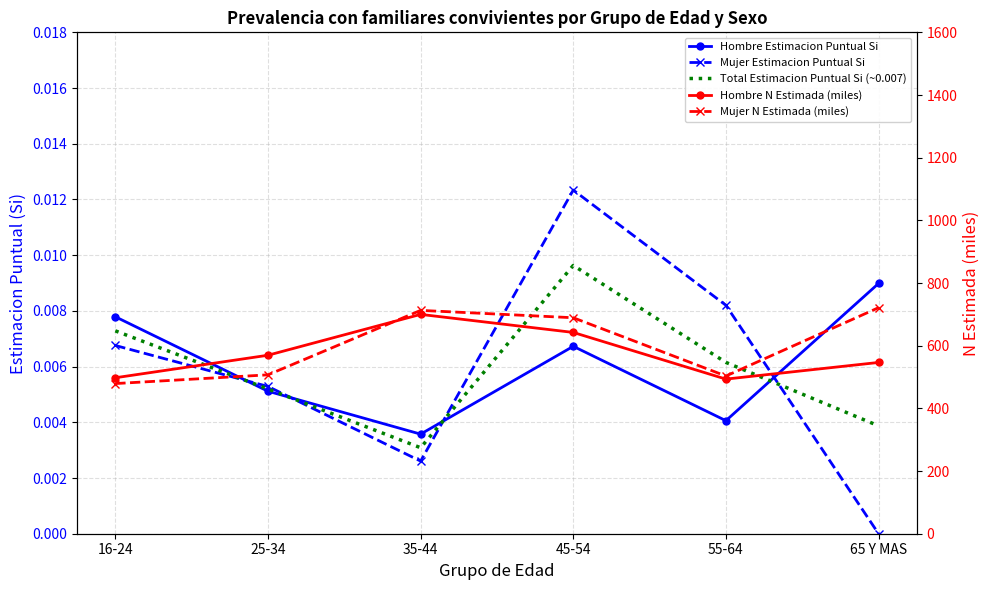

Reading left to right, transcribe all the data shown in this chart.

Hombre Estimacion Puntual Si: 16-24=0.0	25-34=0.0	35-44=0.0	45-54=0.0	55-64=0.0	65 Y MAS=0.0
Mujer Estimacion Puntual Si: 16-24=0.0	25-34=0.0	35-44=0.0	45-54=0.0	55-64=0.0	65 Y MAS=0.0
Total Estimacion Puntual Si (~0.007): 16-24=0.0	25-34=0.0	35-44=0.0	45-54=0.0	55-64=0.0	65 Y MAS=0.0
Hombre N Estimada (miles): 16-24=497.7	25-34=569.6	35-44=699.9	45-54=642.3	55-64=493.4	65 Y MAS=546.6
Mujer N Estimada (miles): 16-24=479.2	25-34=507.0	35-44=712.7	45-54=689.2	55-64=503.2	65 Y MAS=721.3